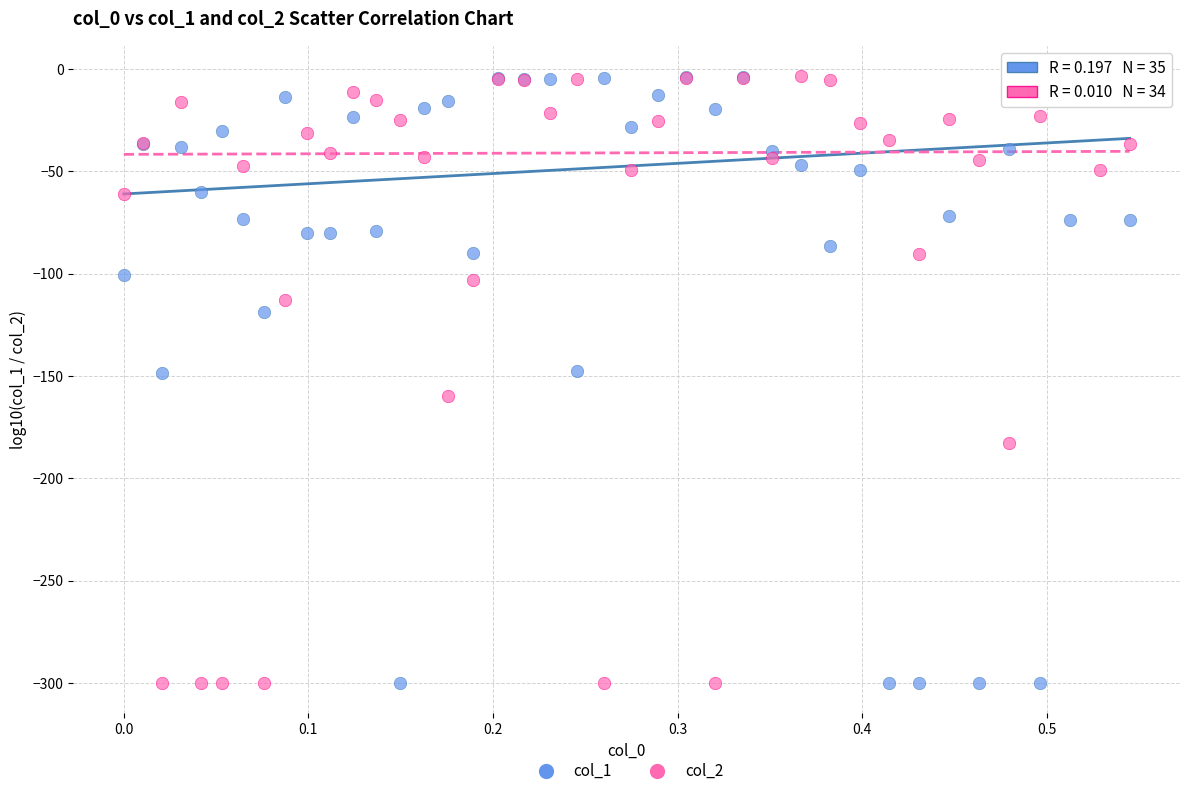

What are all the series names shown in the legend?

col_1, col_2